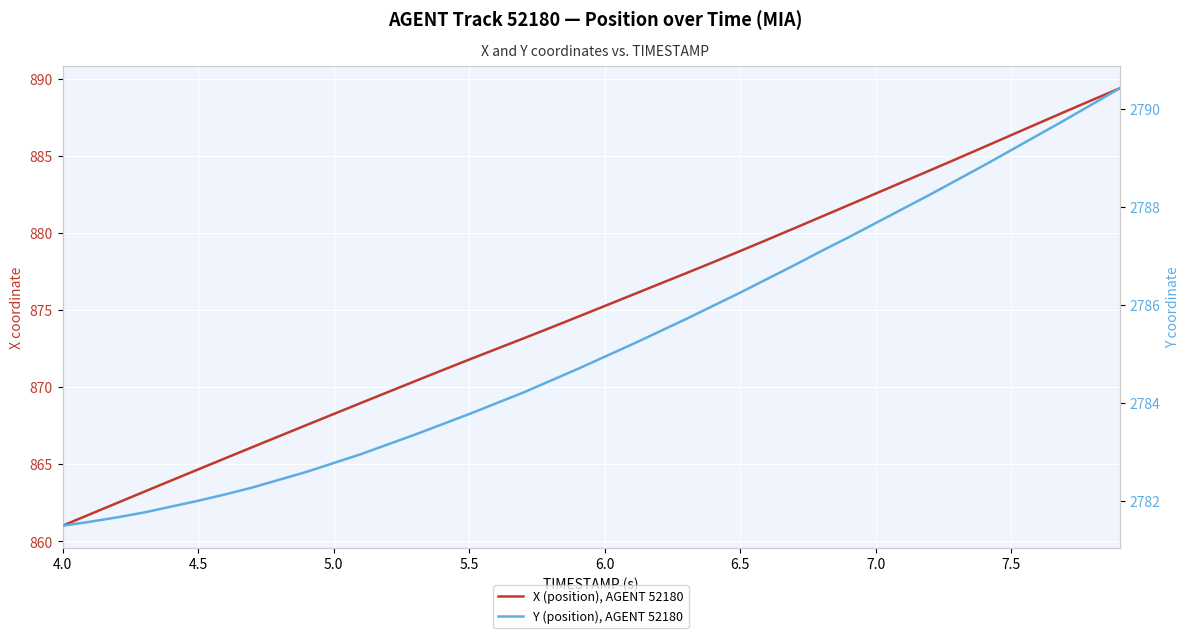

Rank the series by their maximum value, from highest to lowest.

Y (position), AGENT 52180, X (position), AGENT 52180